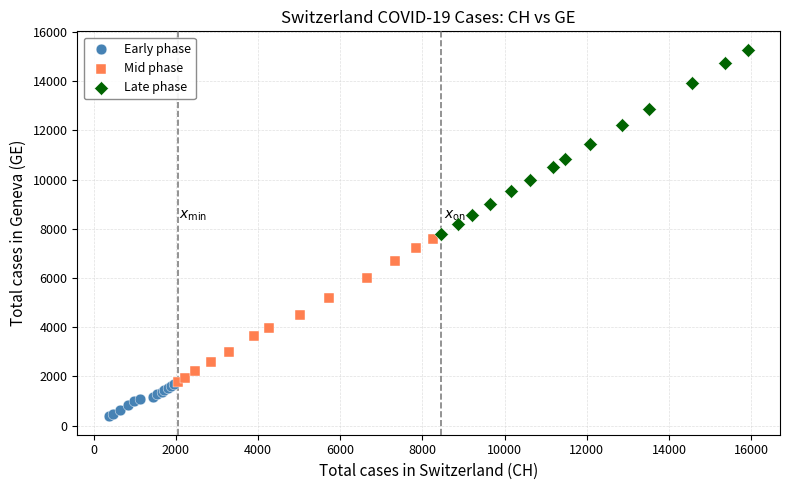

Which series has the largest Y range (max minus min)?

Late phase